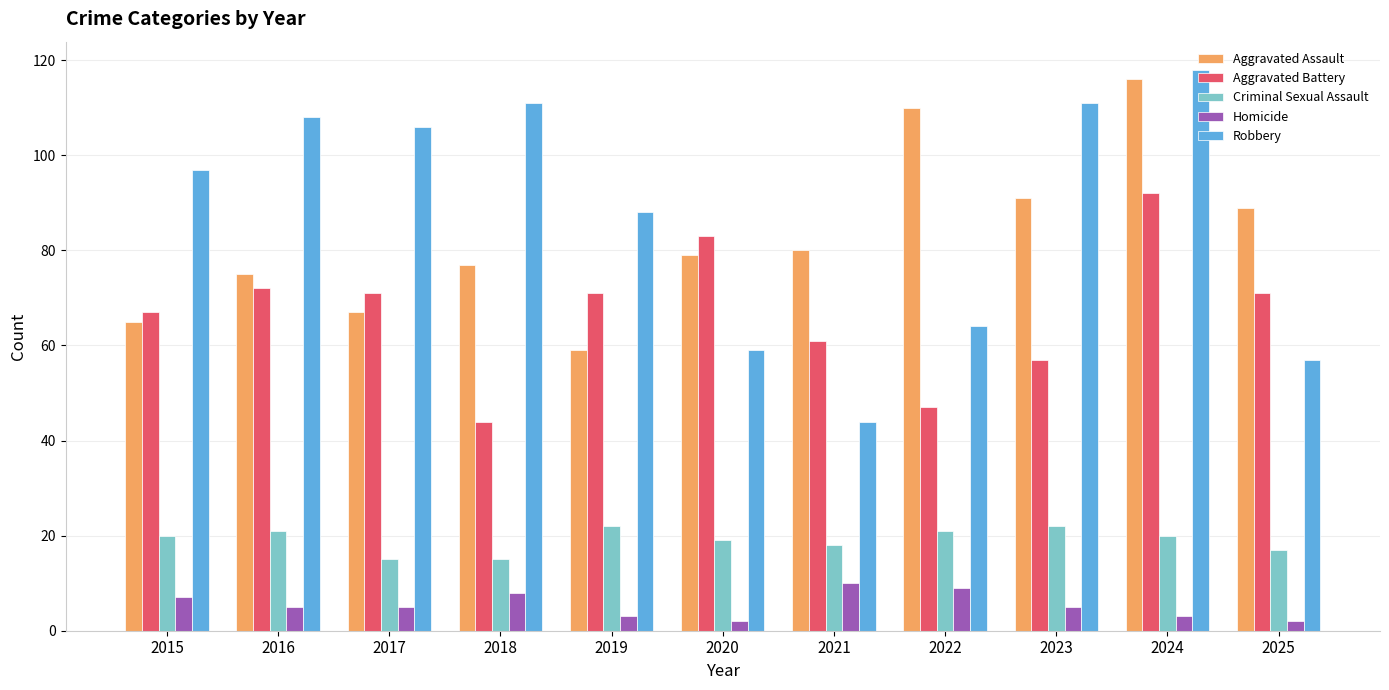

Reading left to right, extract all data points from this chart.

Aggravated Assault: 65	75	67	77	59	79	80	110	91	116	89
Aggravated Battery: 67	72	71	44	71	83	61	47	57	92	71
Criminal Sexual Assault: 20	21	15	15	22	19	18	21	22	20	17
Homicide: 7	5	5	8	3	2	10	9	5	3	2
Robbery: 97	108	106	111	88	59	44	64	111	118	57